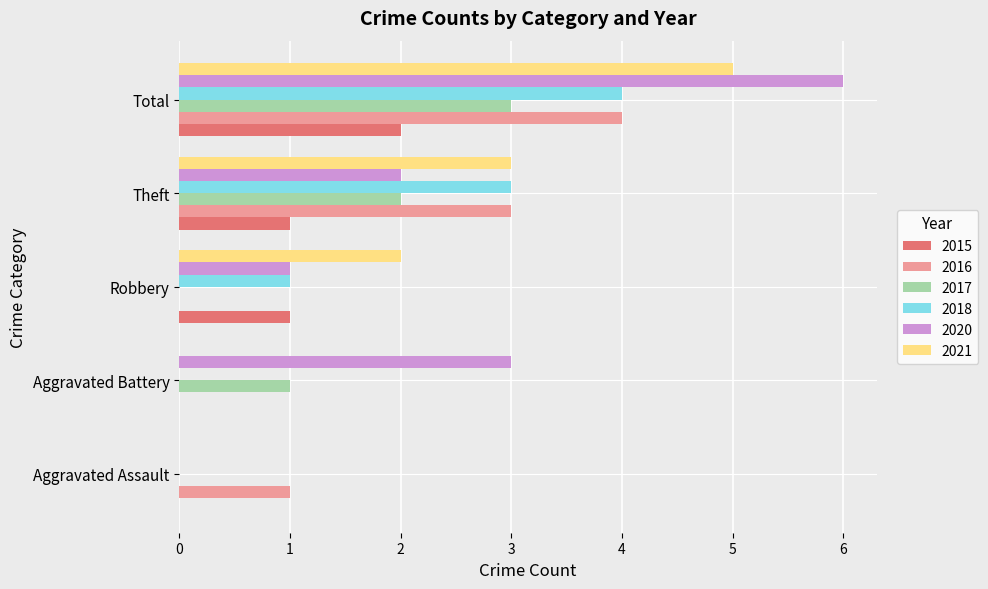

True or false: 2020 has a value of 6 at Total.

True